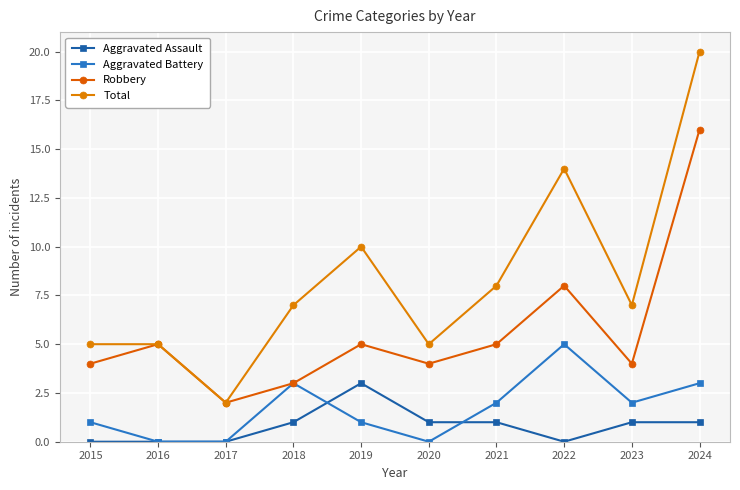

True or false: Aggravated Battery and Robbery intersect in this chart.

False